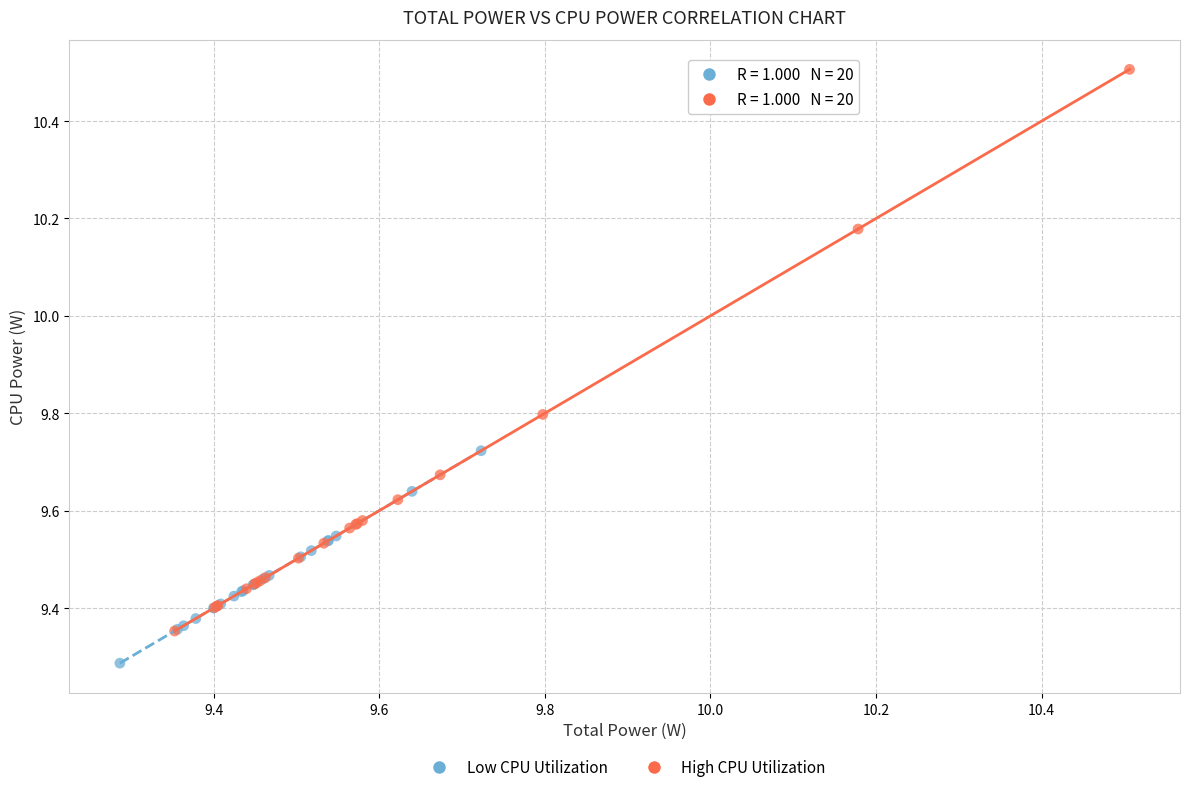

What are all the series names shown in the legend?

Low CPU Utilization, High CPU Utilization